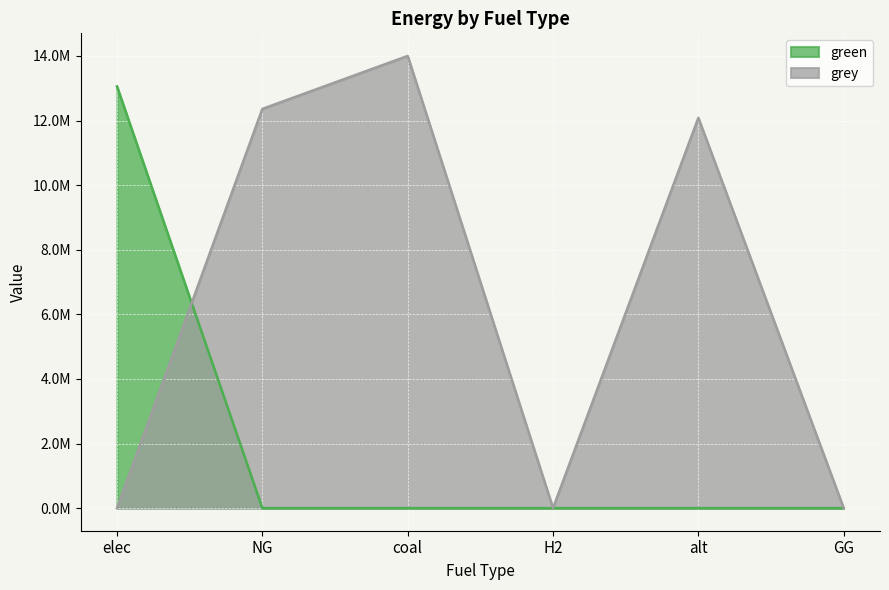

Reading left to right, what are all the values shown in this chart?

green: 13055713.3	0.0	0.0	0.0	0.0	0.0
grey: 0.0	12360160.2	14000035.2	0.0	12083802.7	0.0